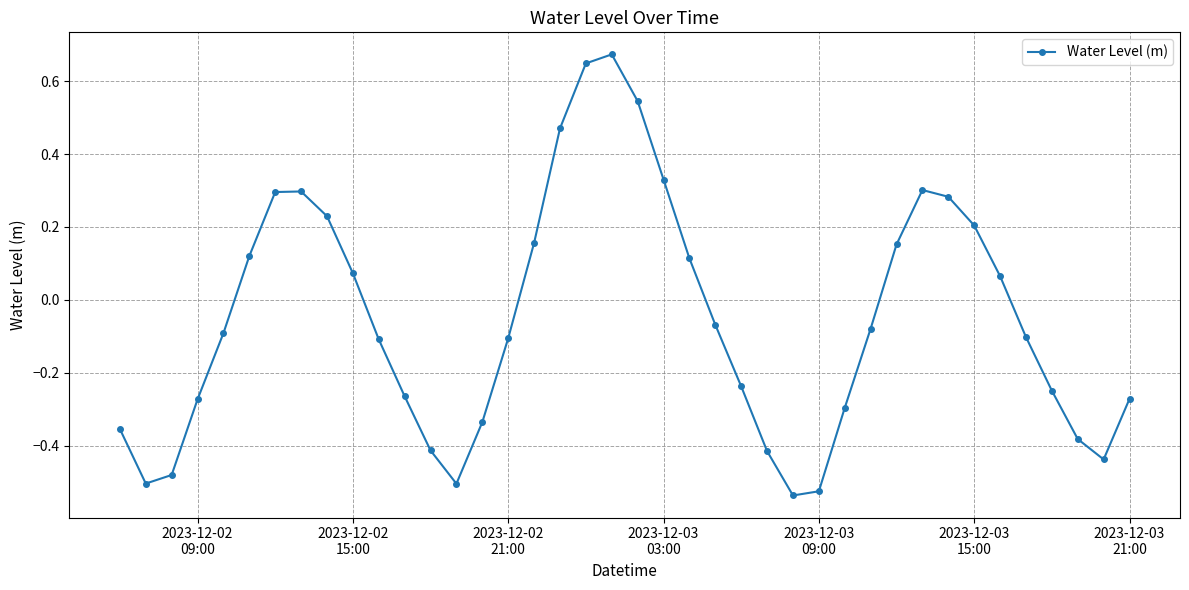

What is the sum of all values?

-2.1